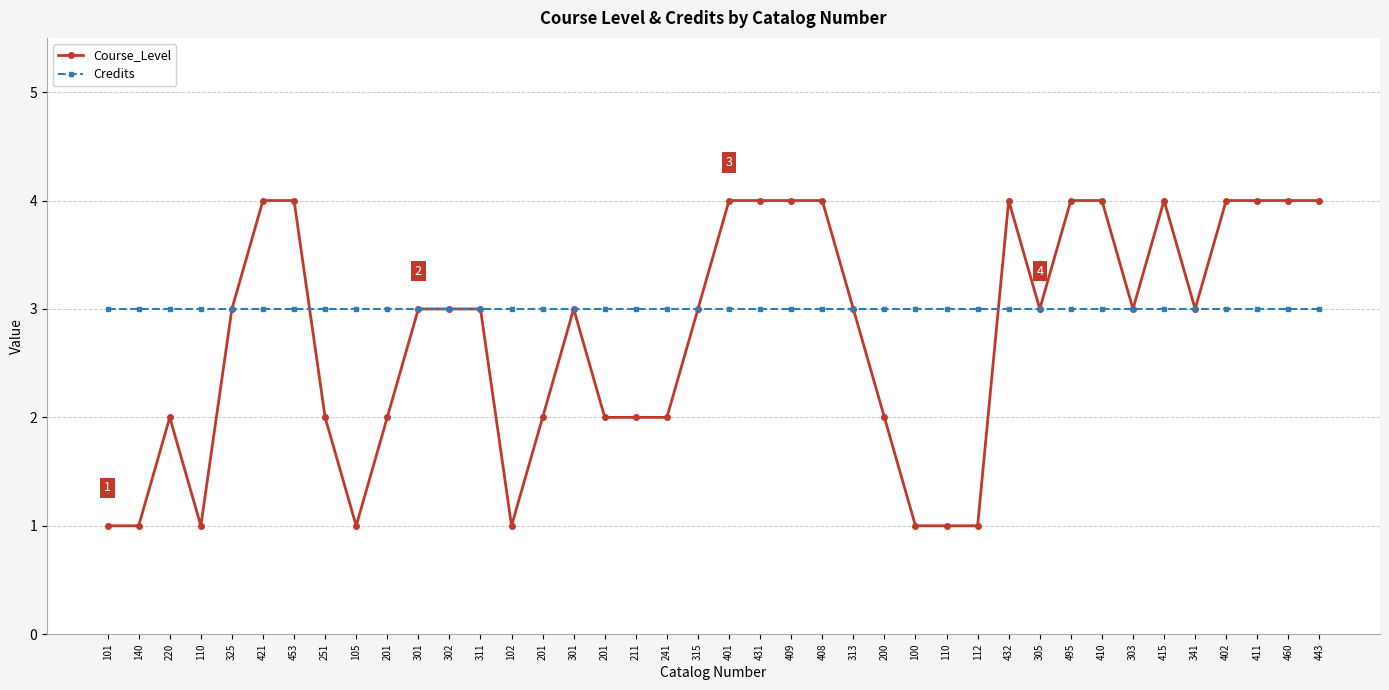

List the series in order of their peak value, lowest first.

Credits, Course_Level